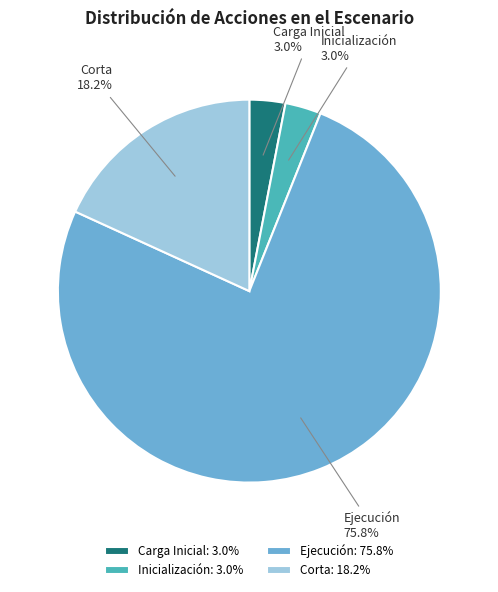

Does Ejecución account for over 50% of the chart?

Yes